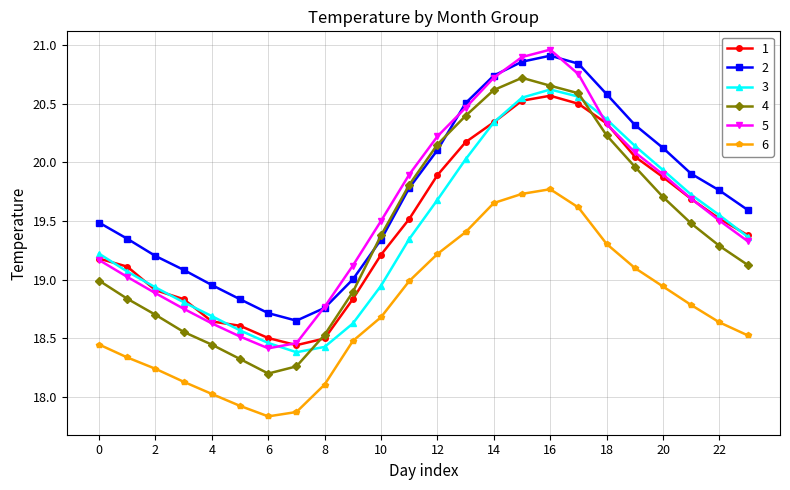

What is the difference between the second highest and minimum values in the 5 series?

2.5